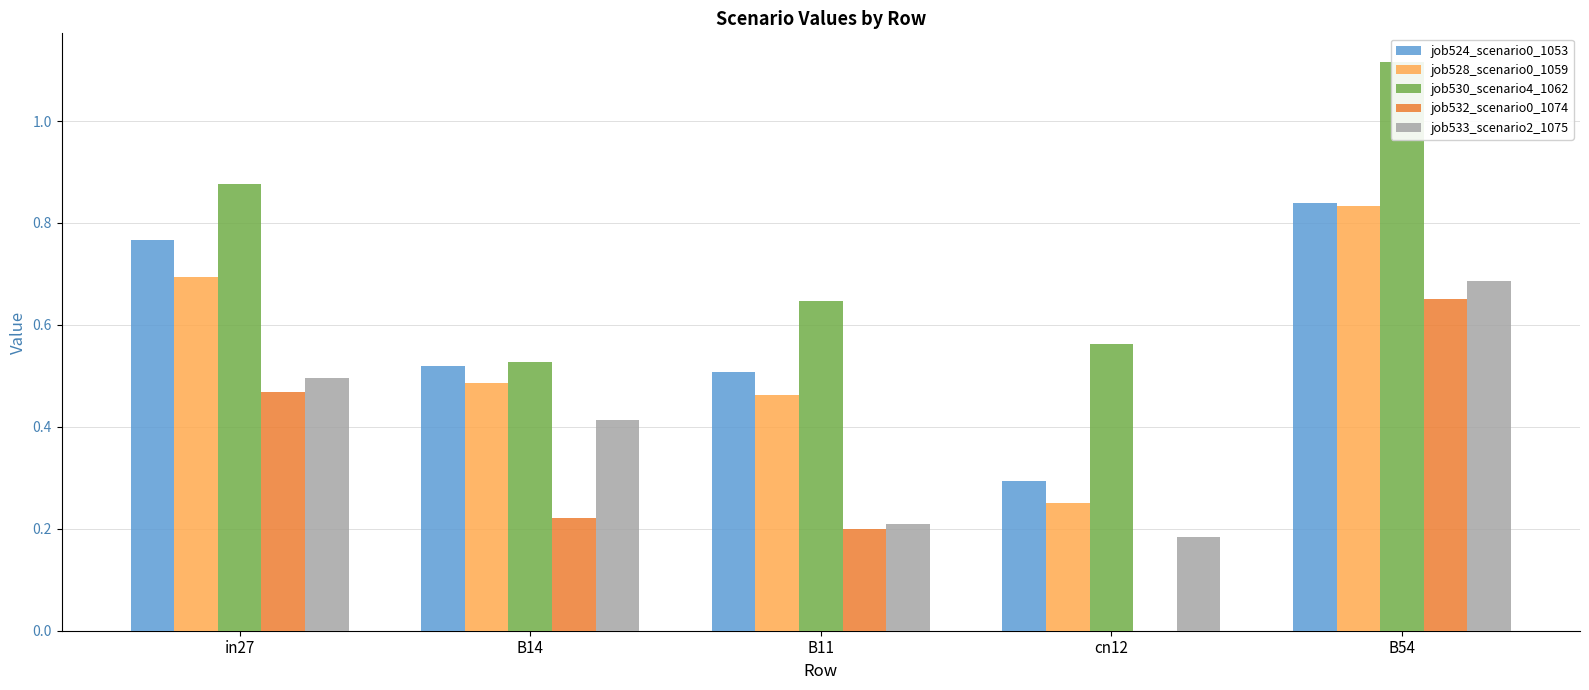

At which category is the sum across all series the highest?

B54